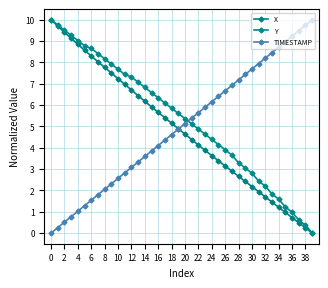

Is this an area chart (filled region under the line)?

No